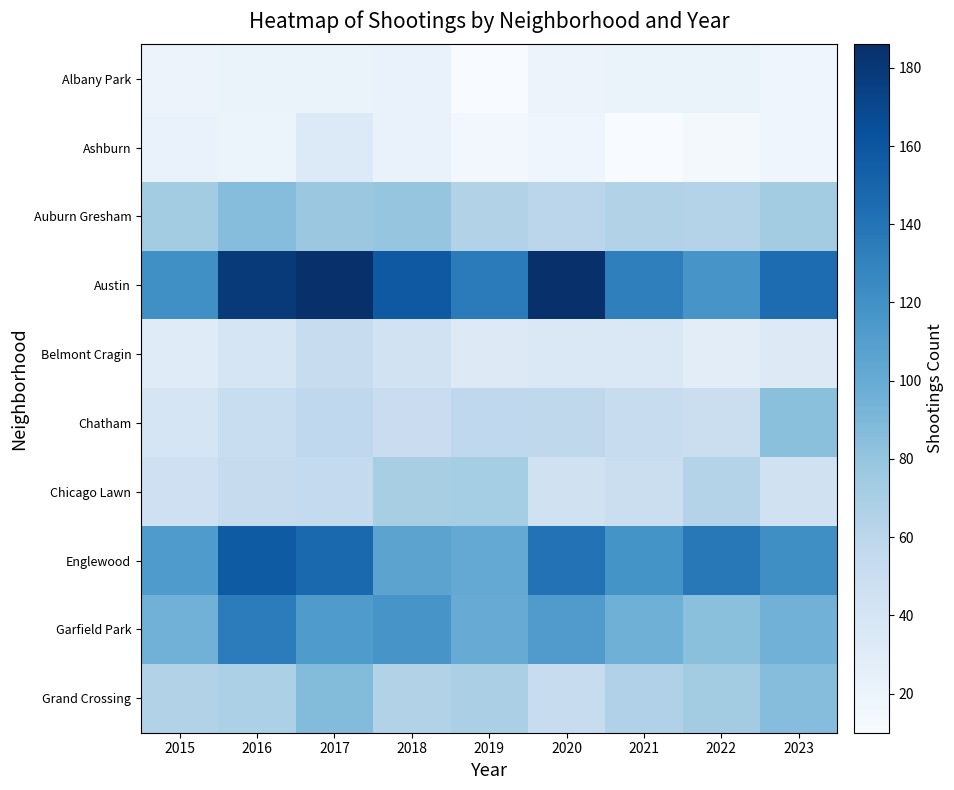

Where does the Auburn Gresham series first go above 73?

2016